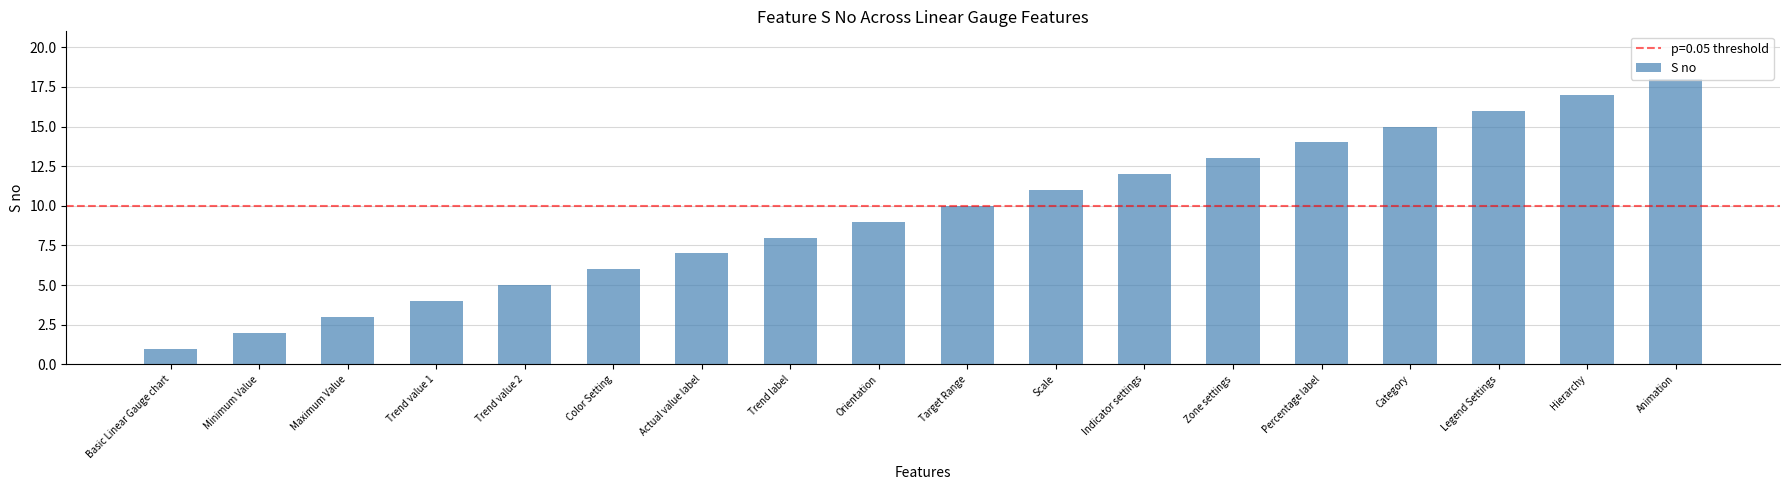

Where is the data nearest to the value 9?

Orientation